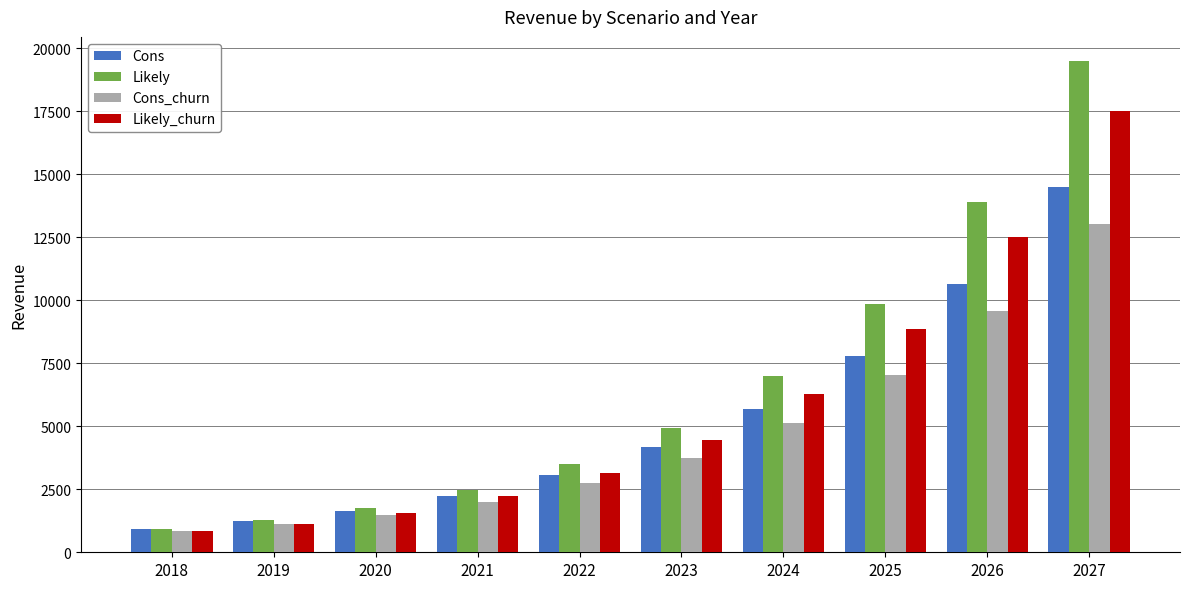

What is the average value of the Cons series?

5190.7